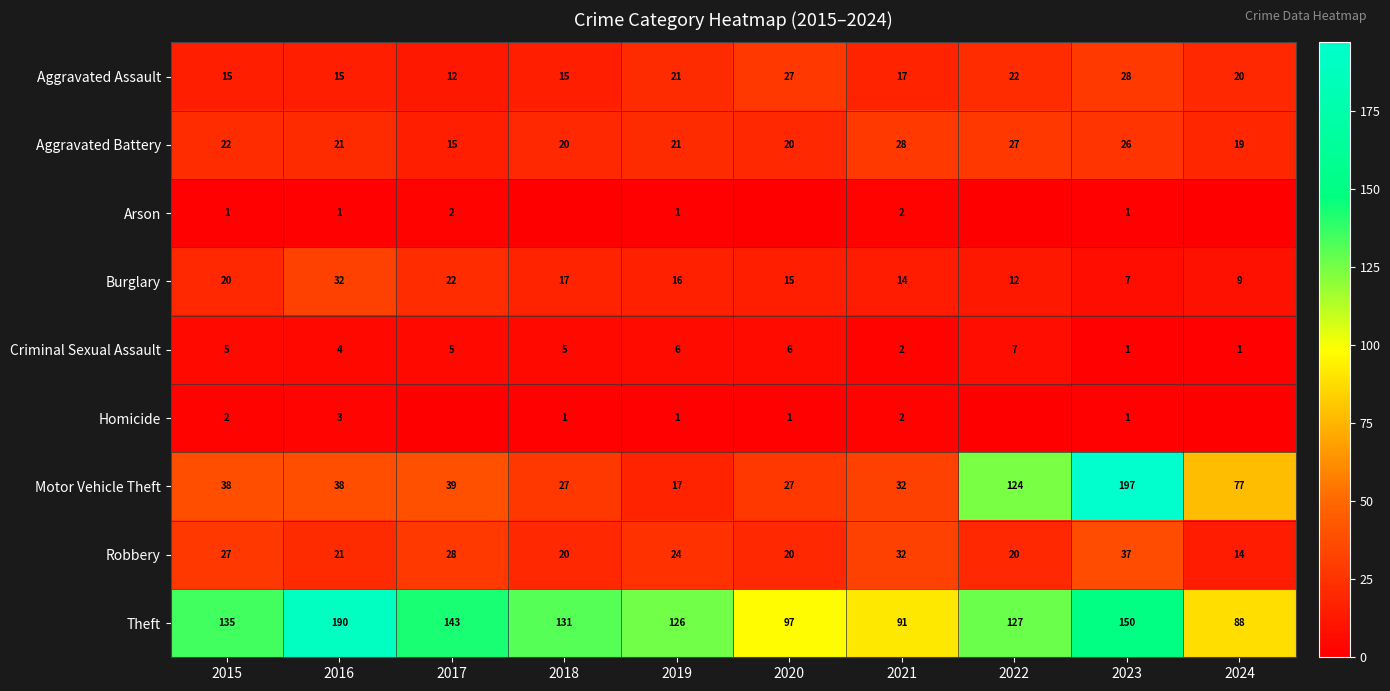

Is the value of Aggravated Assault at 2015 greater than the value of Aggravated Battery at 2015?

No